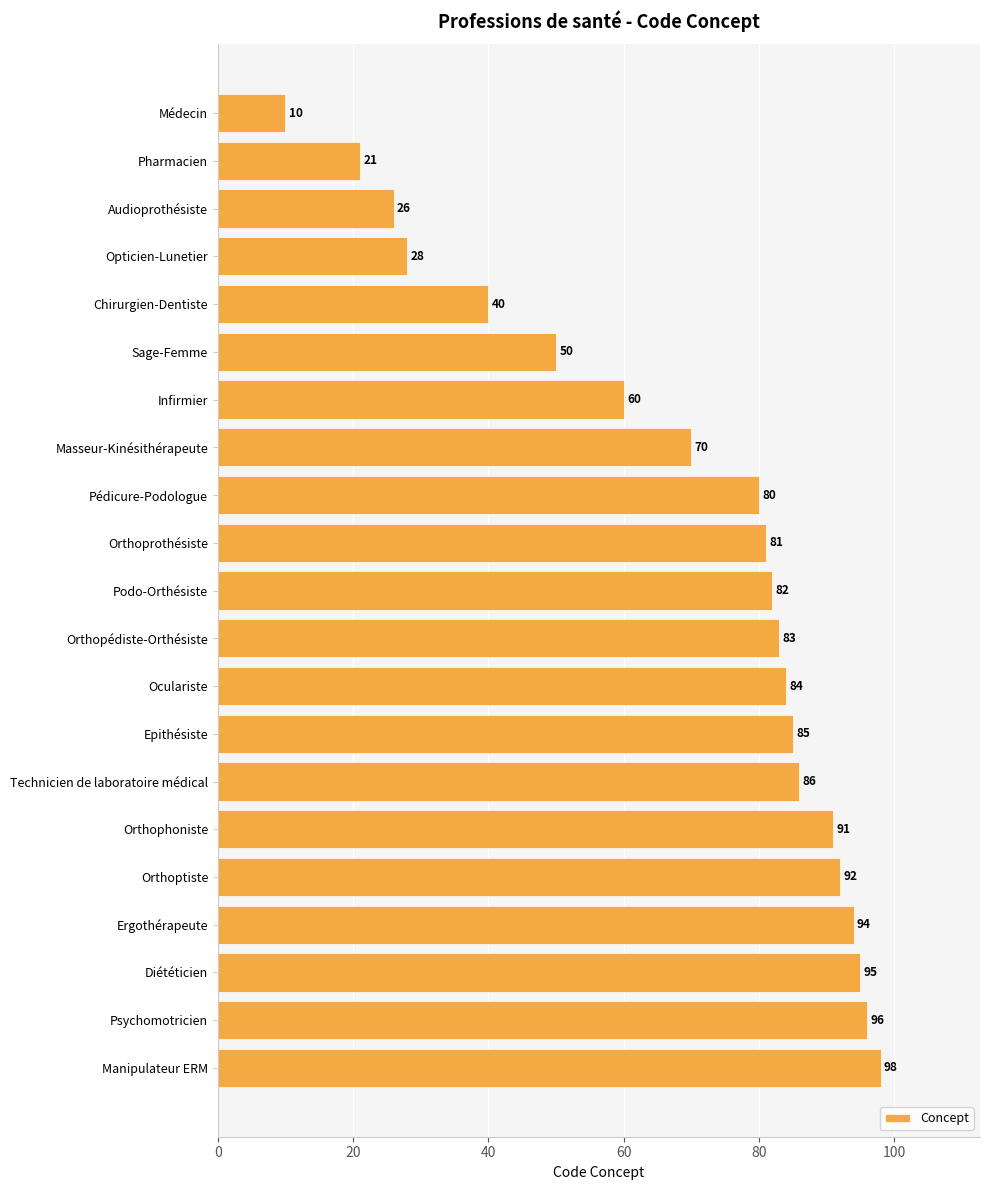

What is the value of the 15th bar from the top?

86